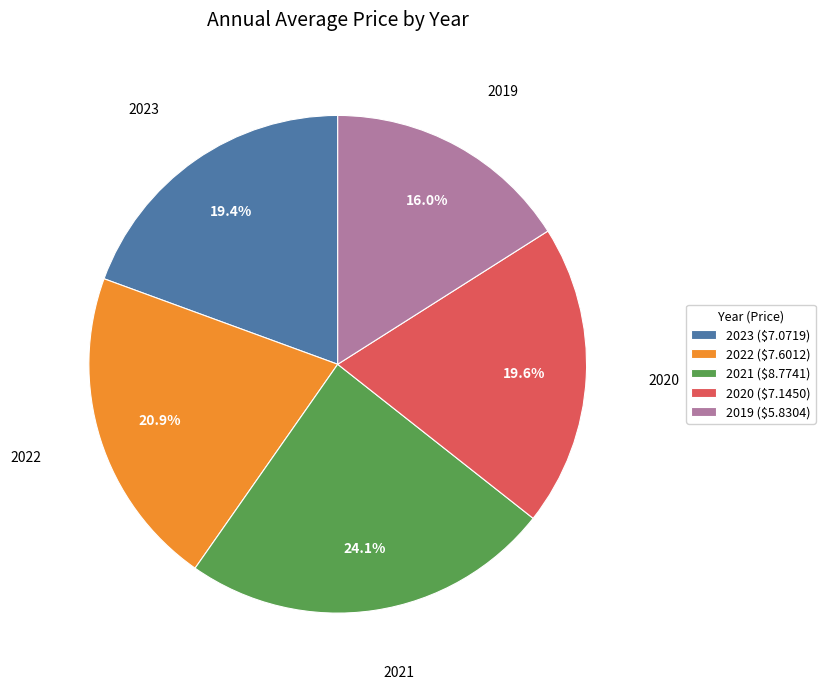

Do 2020 and 2022 together represent more than half of the pie?

No